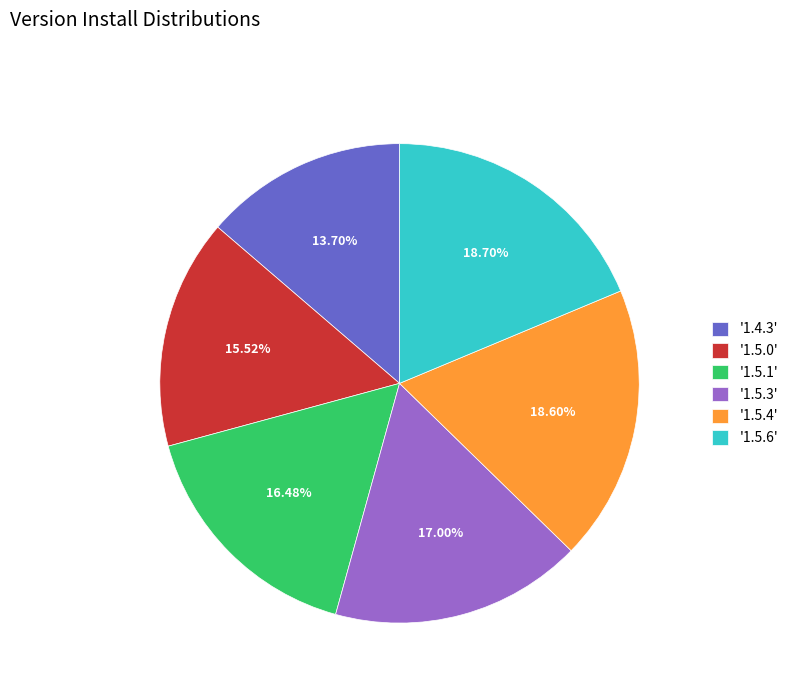

Is there a majority slice in this chart?

No